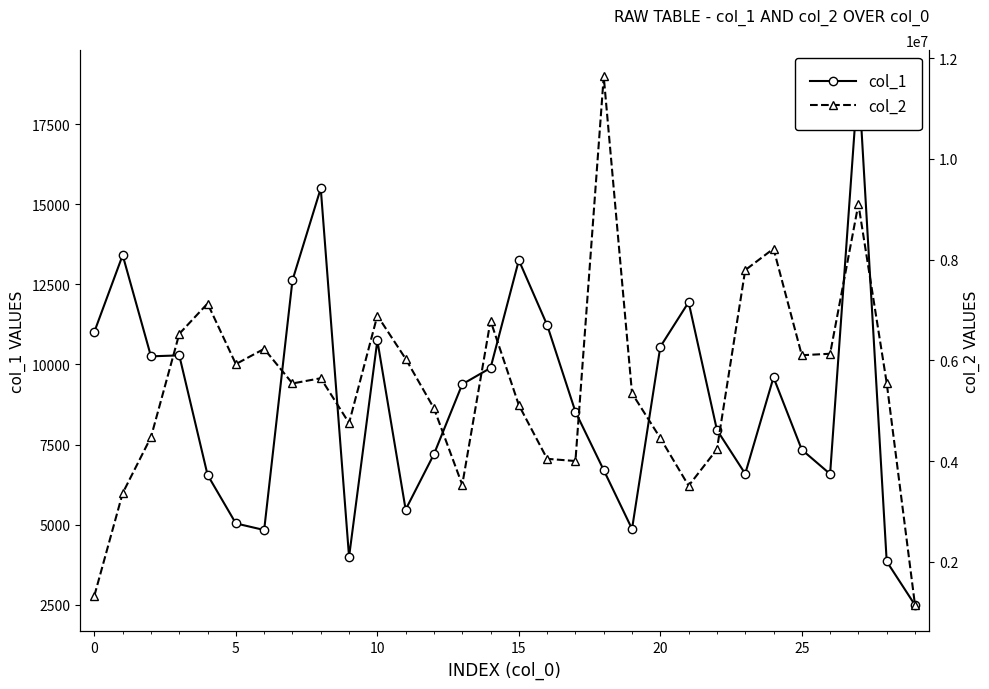

True or false: col_2 and col_1 intersect in this chart.

False